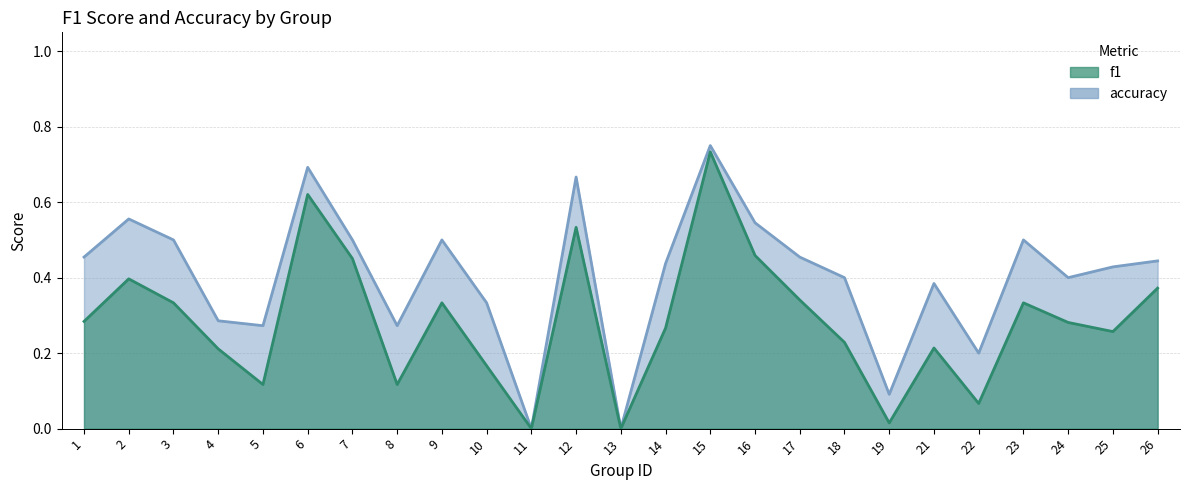

Reading left to right, list all the values displayed in this chart.

f1: 1=0.3	2=0.4	3=0.3	4=0.2	5=0.1	6=0.6	7=0.5	8=0.1	9=0.3	10=0.2	11=0.0	12=0.5	13=0.0	14=0.3	15=0.7	16=0.5	17=0.3	18=0.2	19=0.0	21=0.2	22=0.1	23=0.3	24=0.3	25=0.3	26=0.4
accuracy: 1=0.5	2=0.6	3=0.5	4=0.3	5=0.3	6=0.7	7=0.5	8=0.3	9=0.5	10=0.3	11=0.0	12=0.7	13=0.0	14=0.4	15=0.8	16=0.5	17=0.5	18=0.4	19=0.1	21=0.4	22=0.2	23=0.5	24=0.4	25=0.4	26=0.4